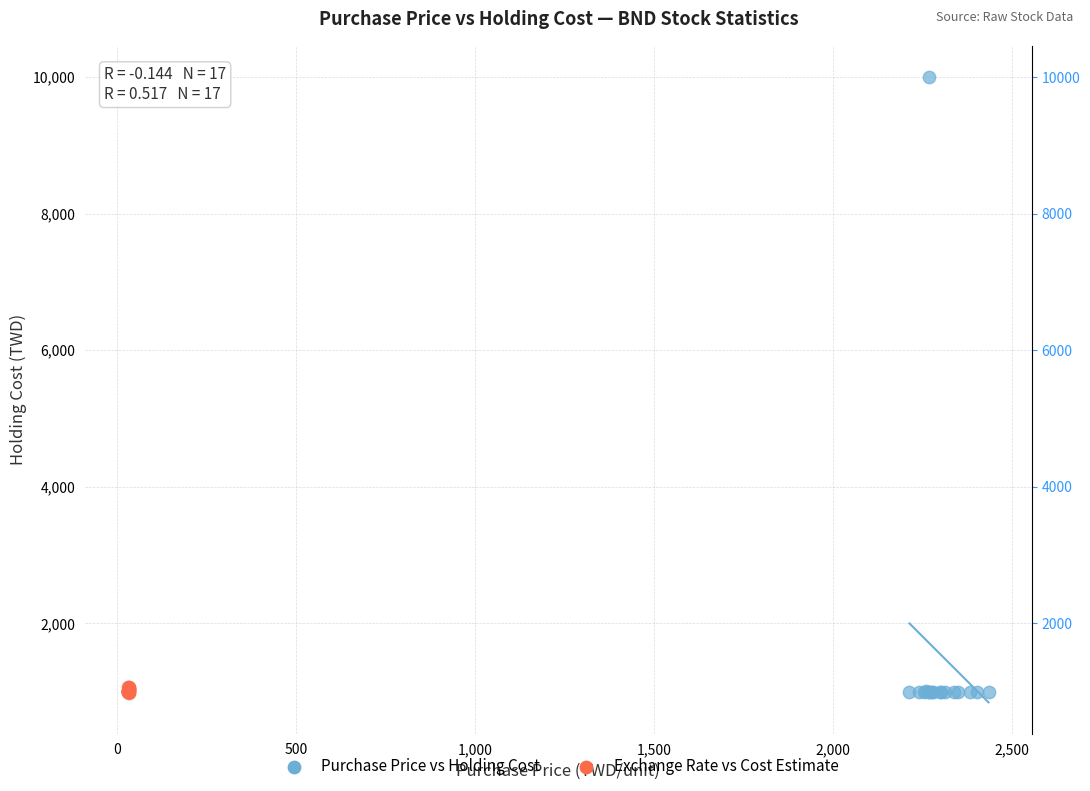

What are all the series names shown in the legend?

Purchase Price vs Holding Cost, Exchange Rate vs Cost Estimate